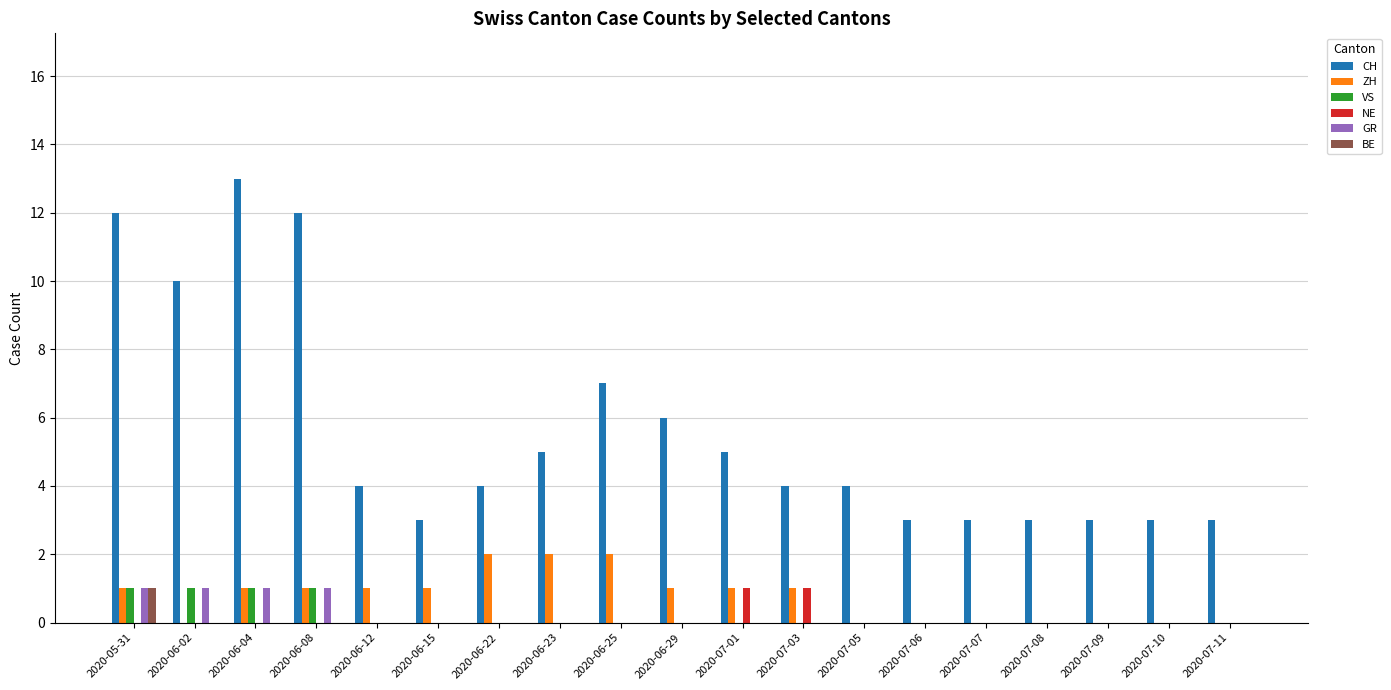

Which series changed the most between 2020-06-08 and 2020-07-03?

CH